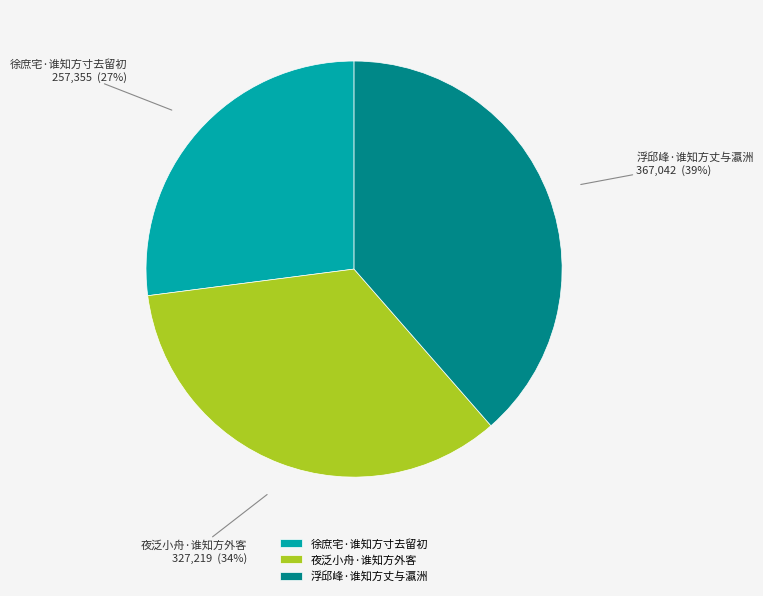

Is 浮邱峰·谁知方丈与瀛洲 the majority of the pie?

No